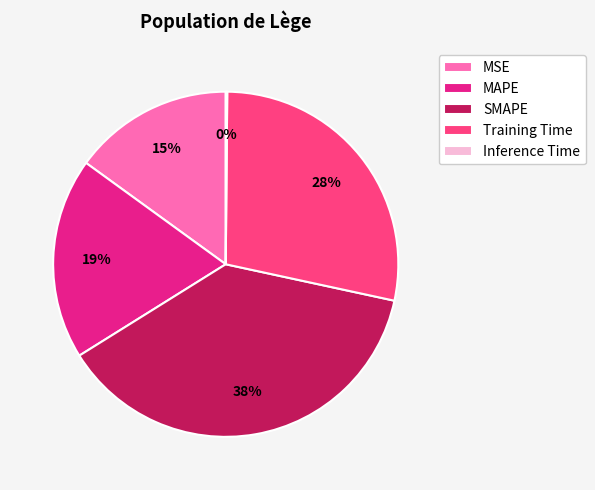

True or false: MAPE accounts for 19% of the total.

True